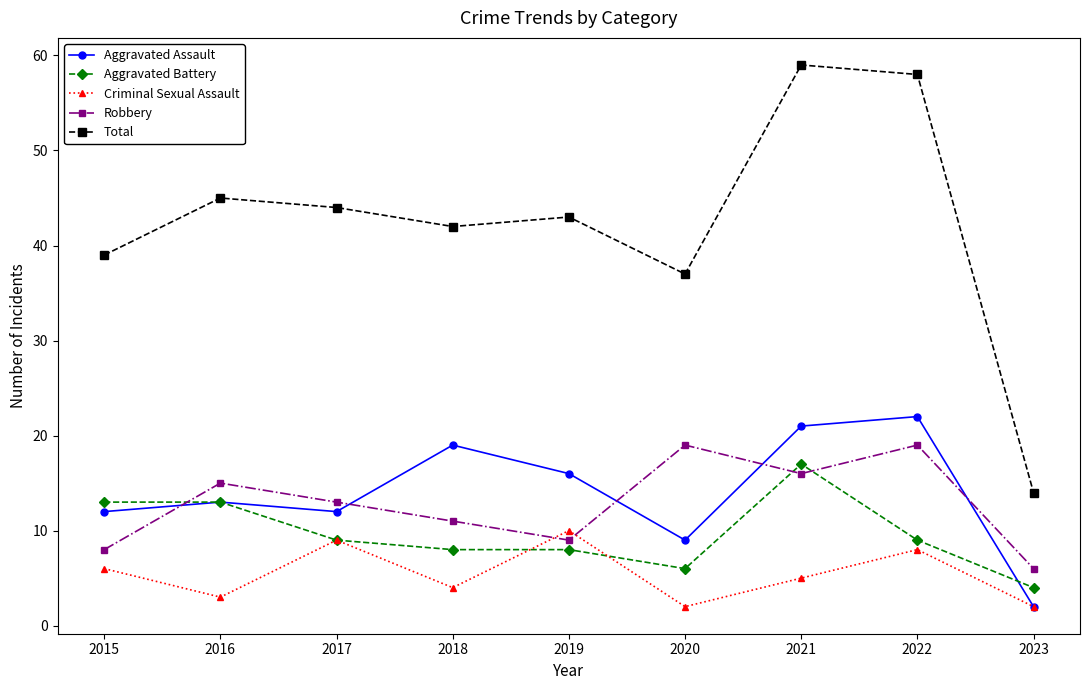

What is the difference between the highest and lowest values at 2023?

12